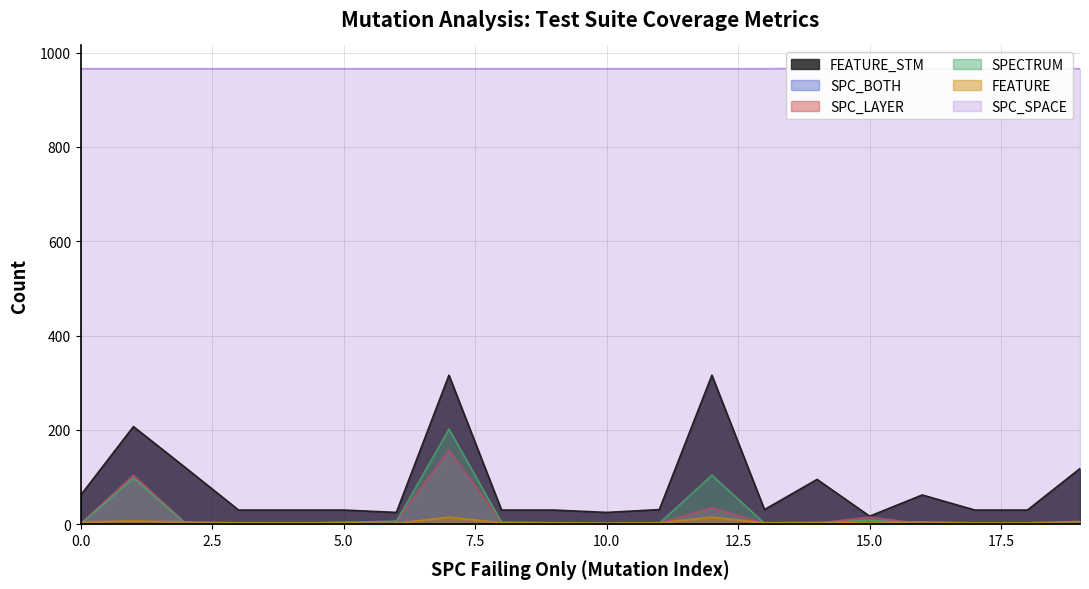

Rank the series by their maximum value, from highest to lowest.

SPC_SPACE, FEATURE_STM, SPECTRUM, SPC_BOTH, SPC_LAYER, FEATURE